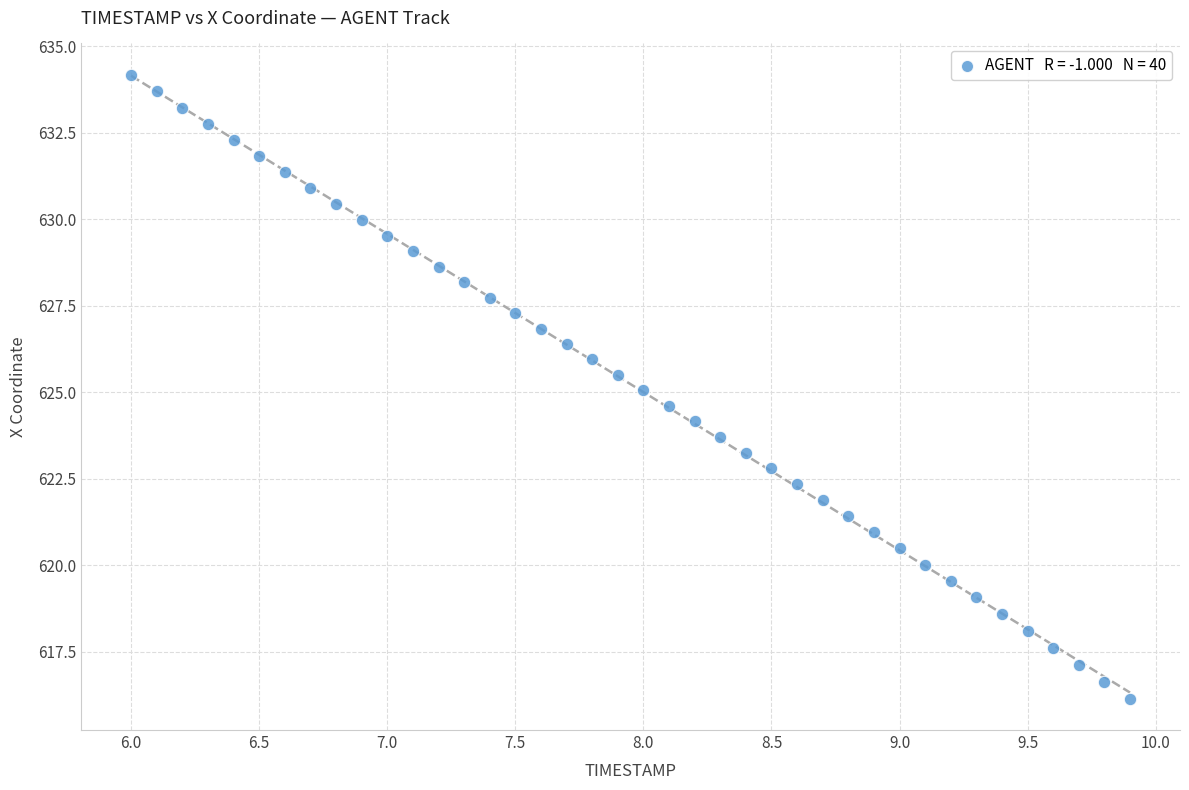

What is the range of Y values (max minus min)?

18.0